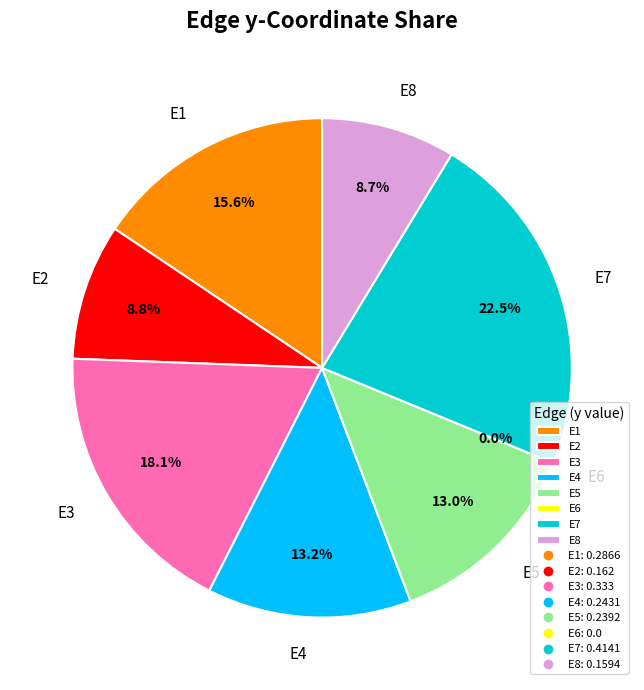

Combined, do E2 and E1 account for over 50%?

No